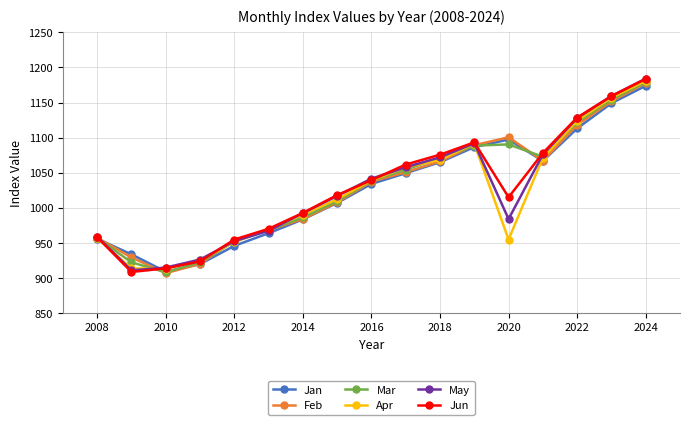

How many categories are shown in the chart?

17